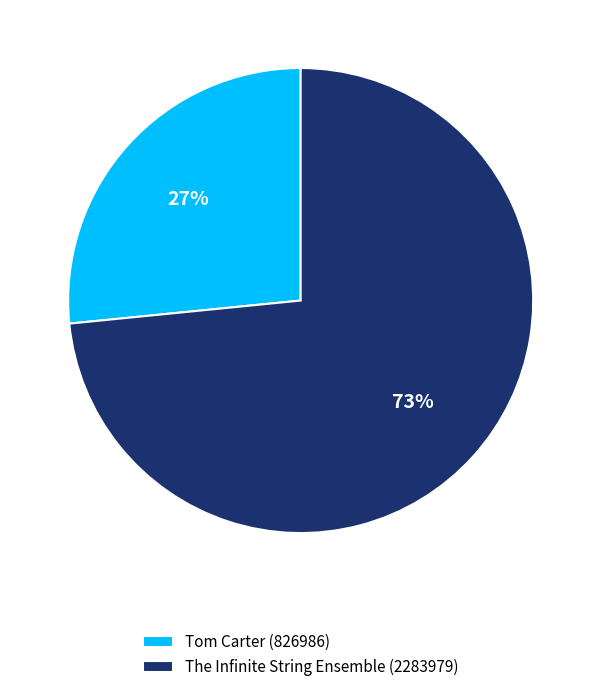

Is it true that The Infinite String Ensemble is 85% of the pie?

False